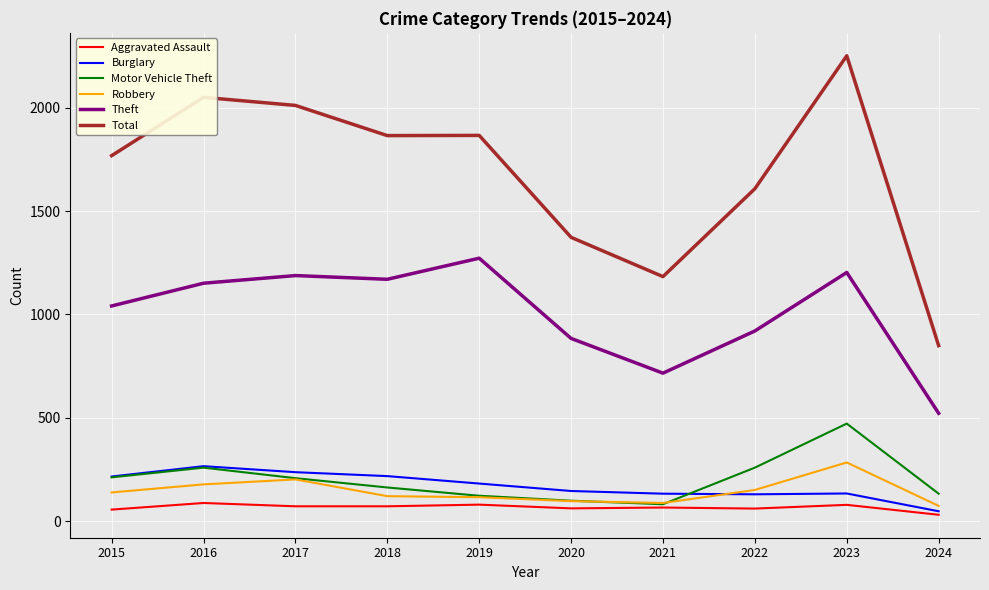

Which series changed the most between 2015 and 2021?

Total